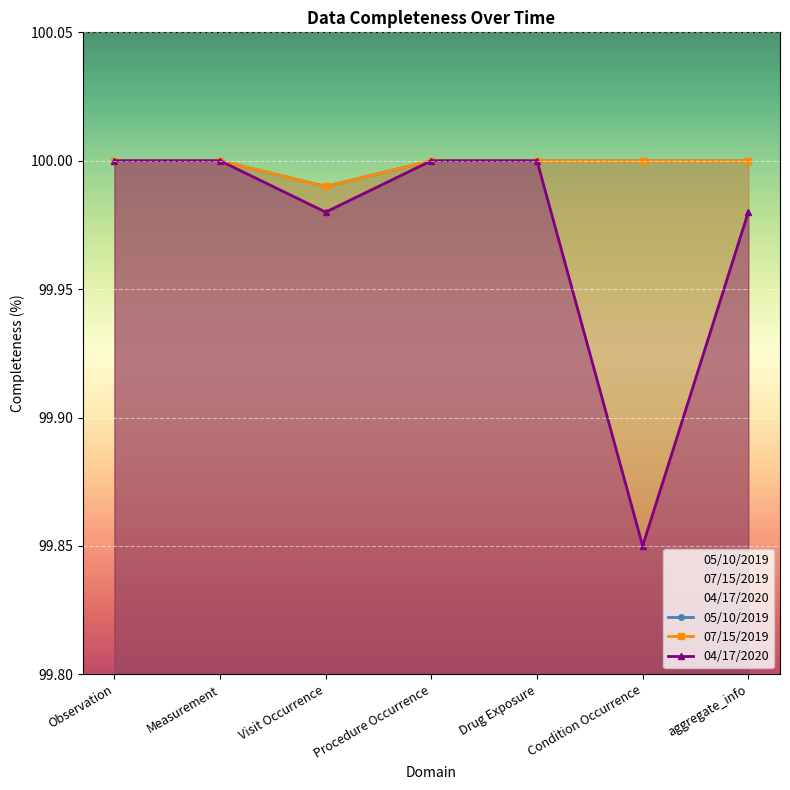

Which series has the largest total across all categories?

05/10/2019